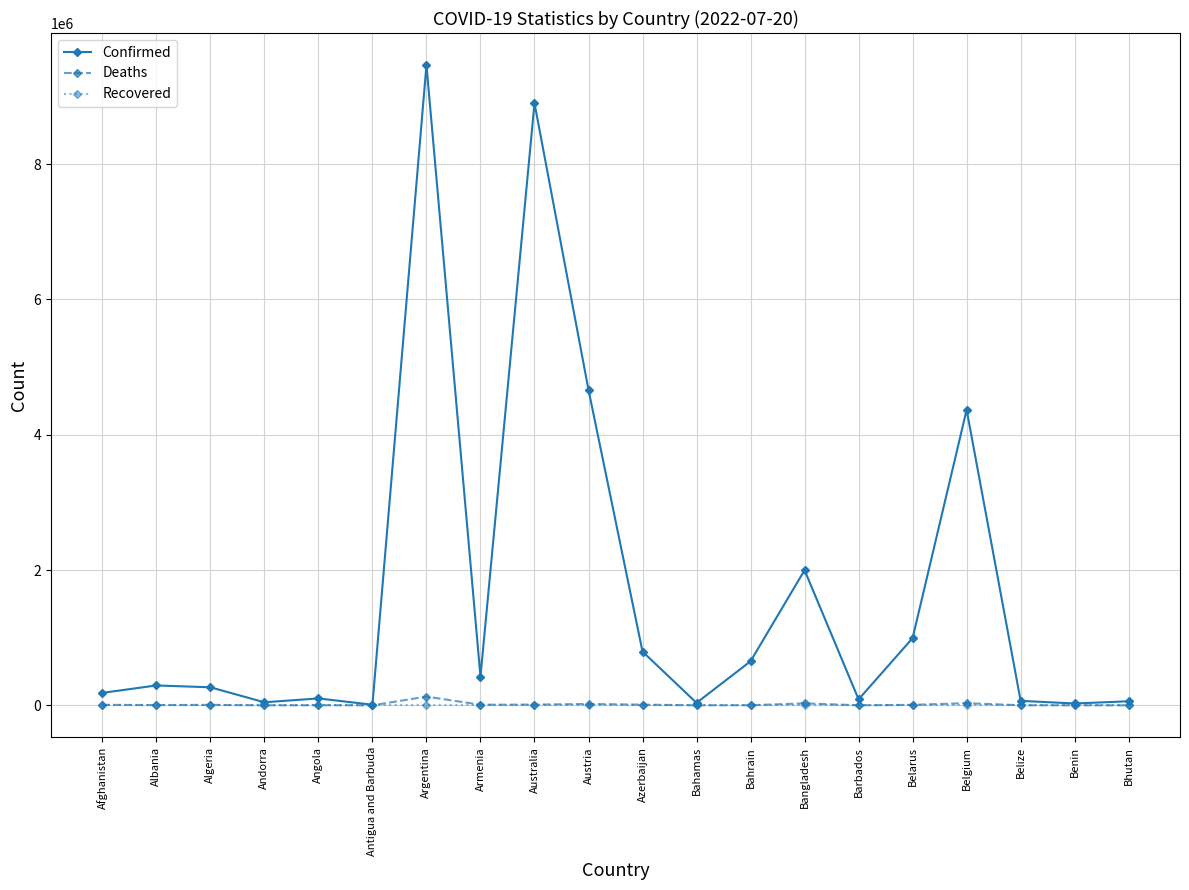

What is the value of the Deaths point at the 9th from the left?

10860